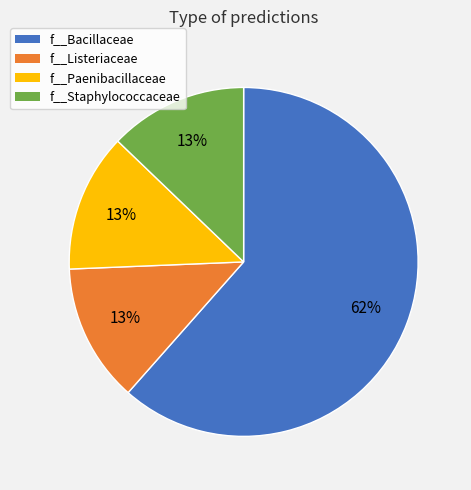

Combined, do f__Paenibacillaceae and f__Bacillaceae account for over 50%?

Yes